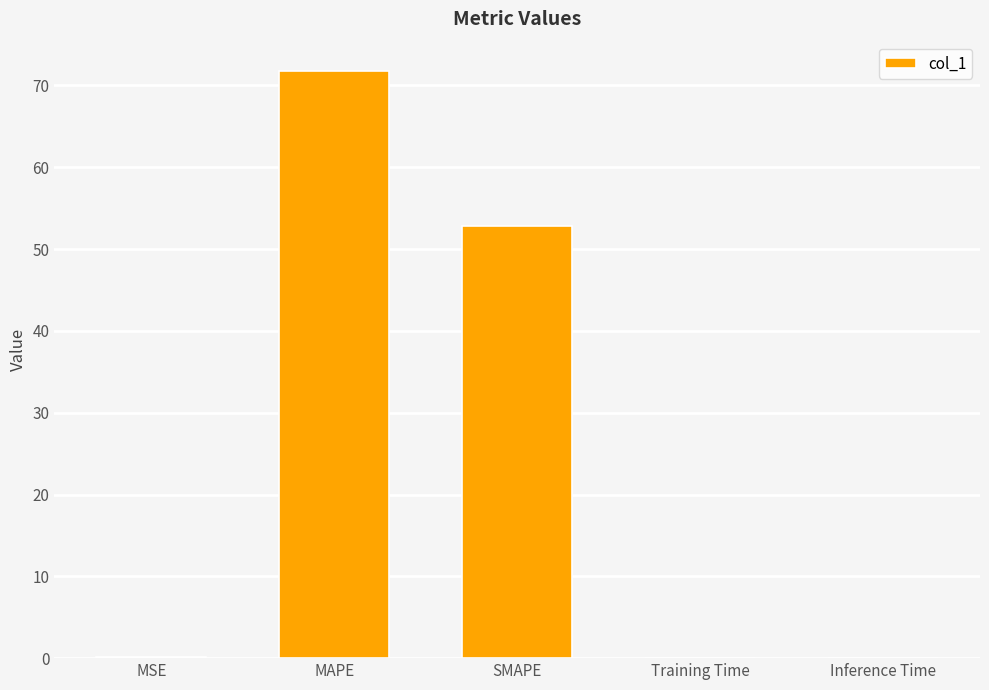

Which has a higher value, Inference Time or MAPE?

MAPE